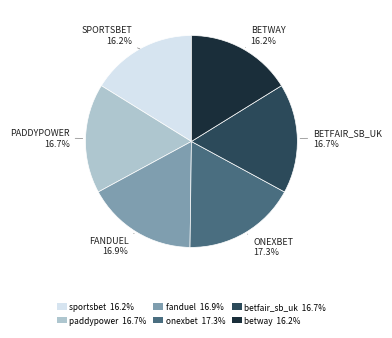

To the nearest percent, what portion does onexbet represent?

17%